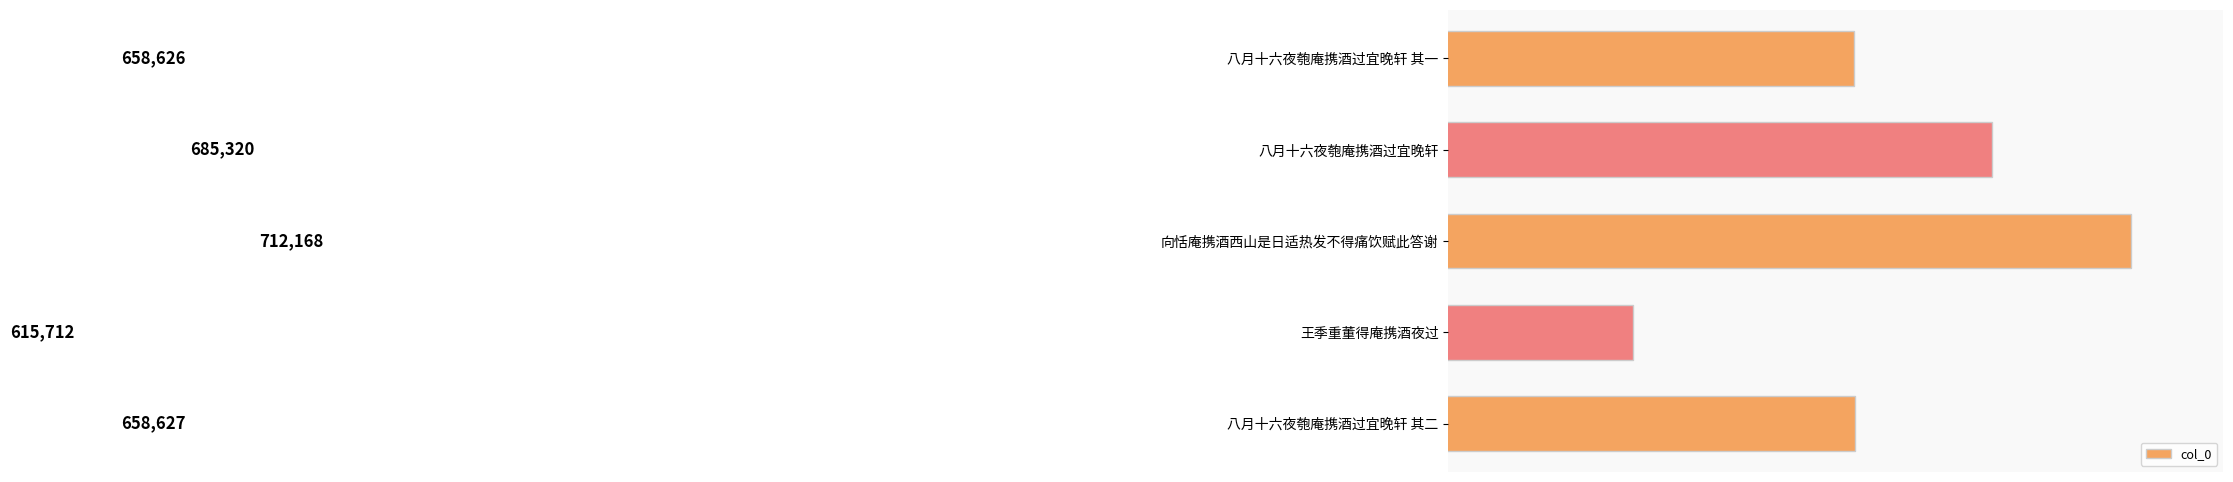

What is the change in value from 八月十六夜匏庵携酒过宜晚轩 其一 to 王季重董得庵携酒夜过?

-42914